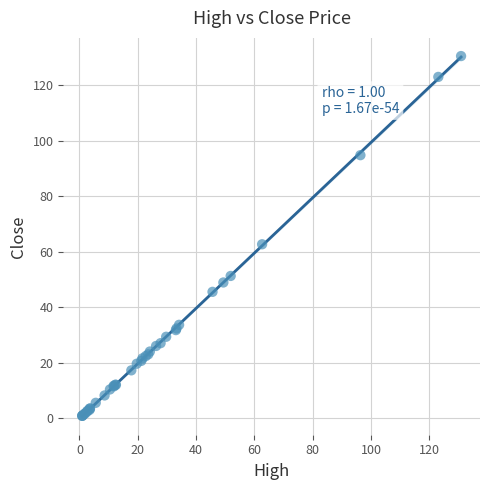

What Y value in the scatter plot is closest to 65?

62.7